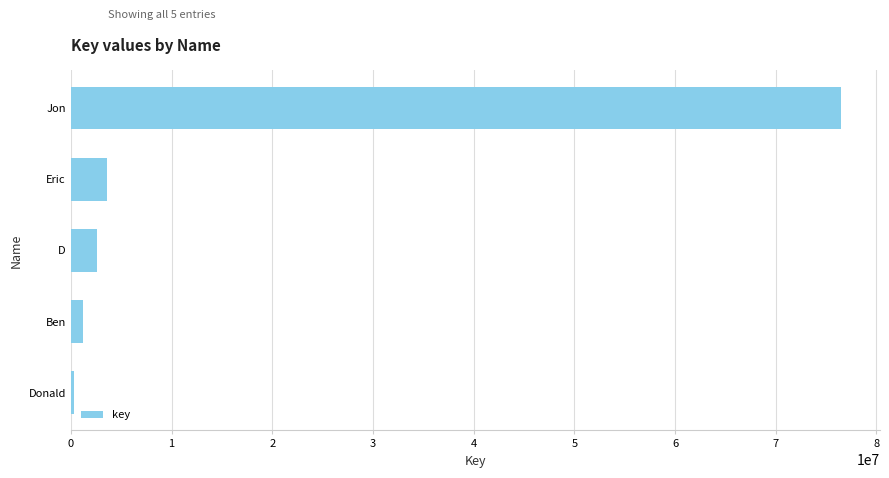

What is the sum of all values?

84291104